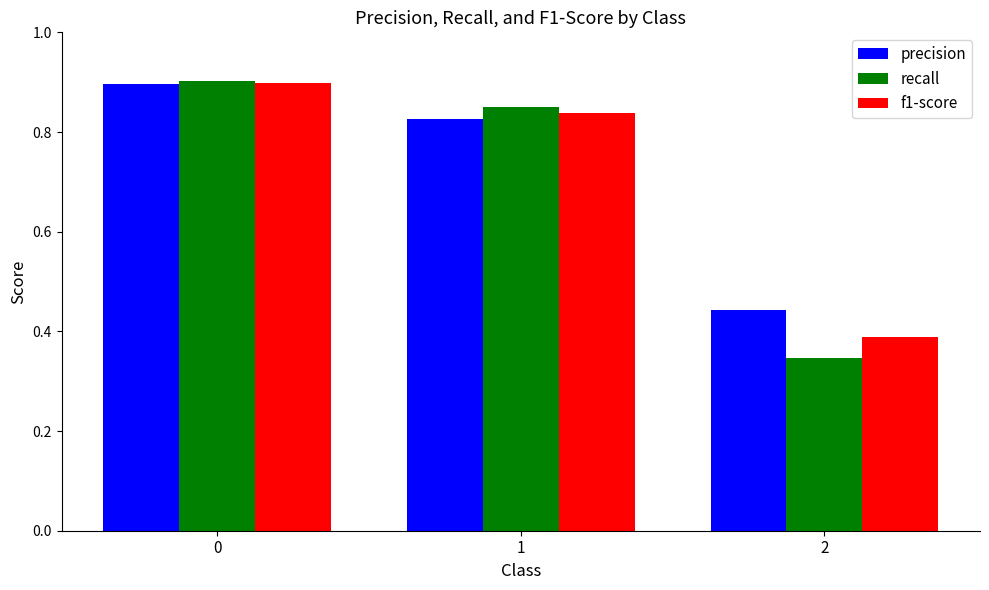

What is the difference between the recall values at 1 and 2?

0.5